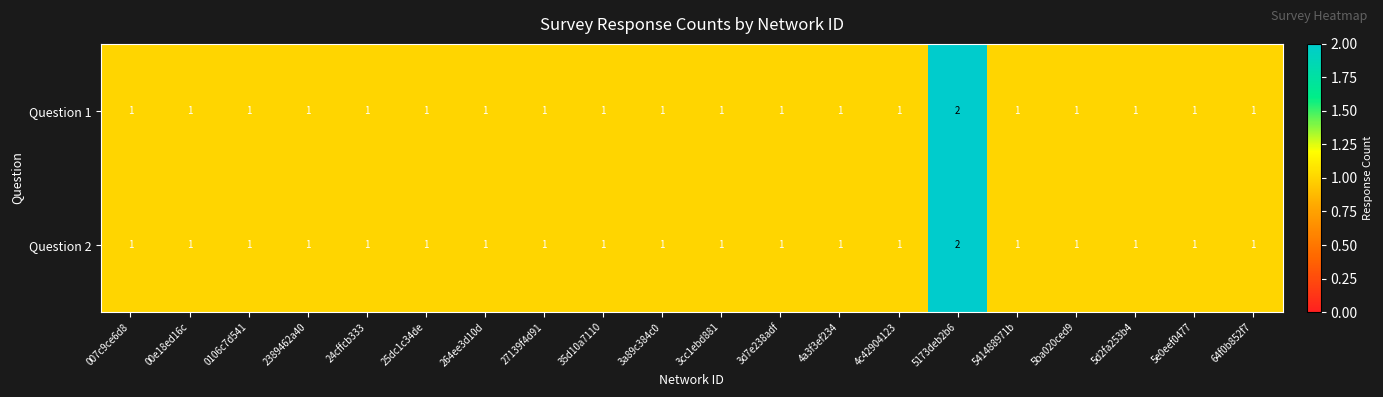

Count the Question 2 values in the range 1 to 2.

20